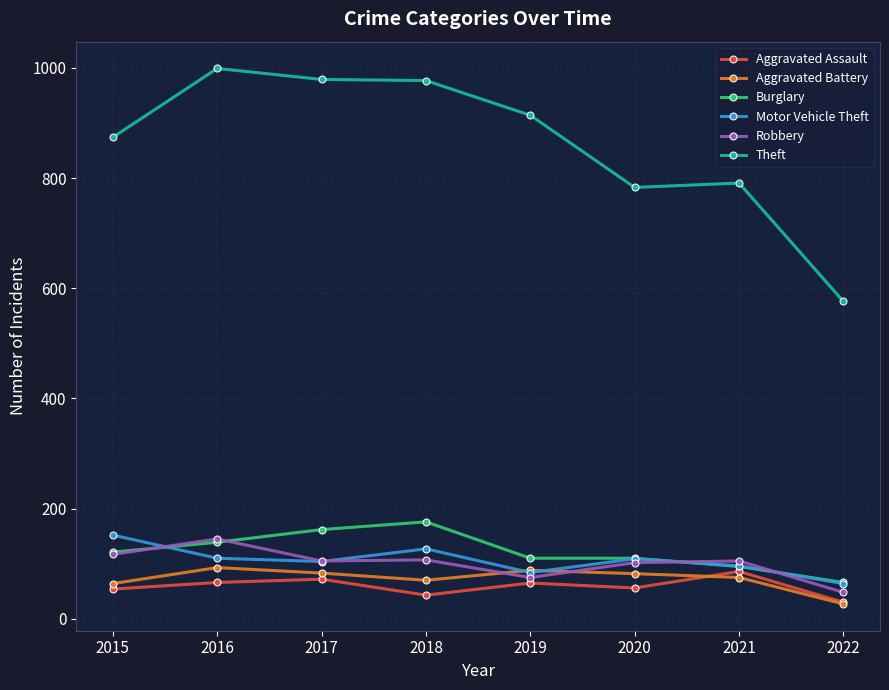

What value does the Burglary series have at 2015, to the nearest 5?

120